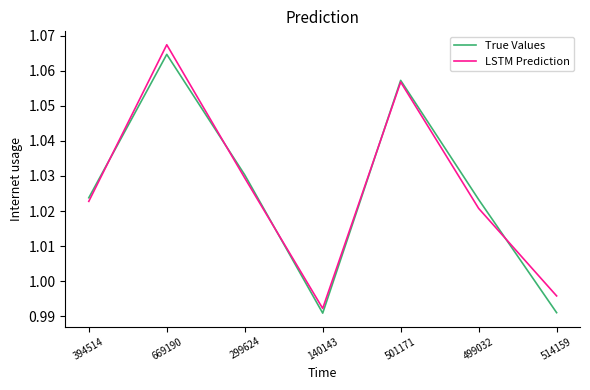

What is the minimum value shown in the chart?

1.0